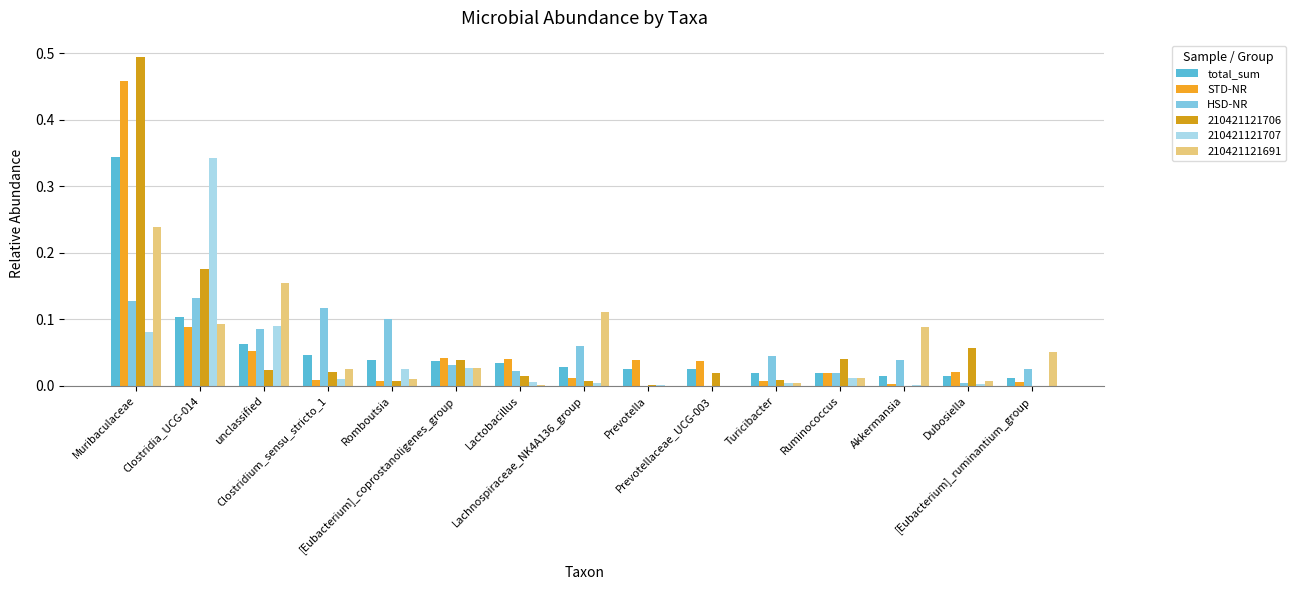

How many data points does each series have?

15